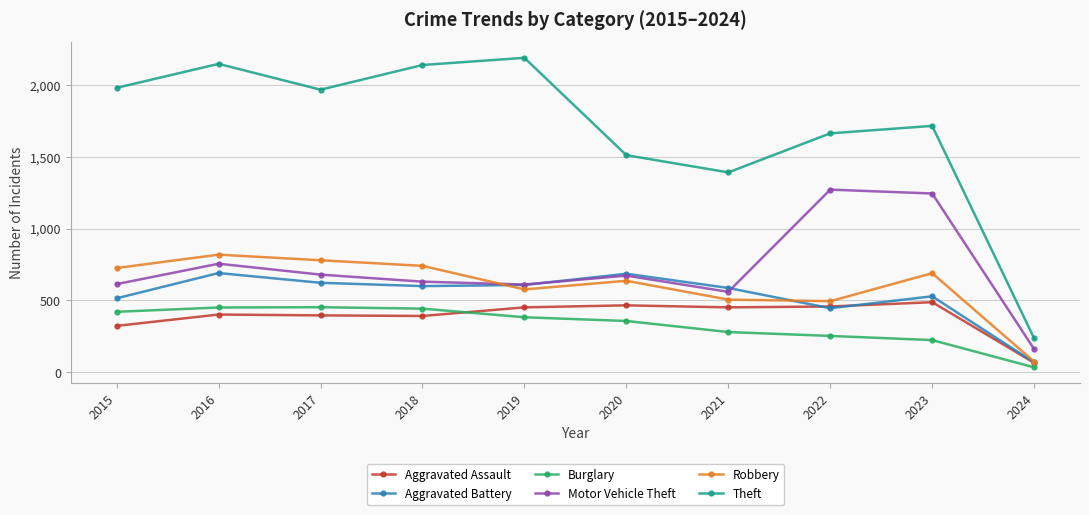

The value of Aggravated Assault at 2021 is 214. True or false?

False